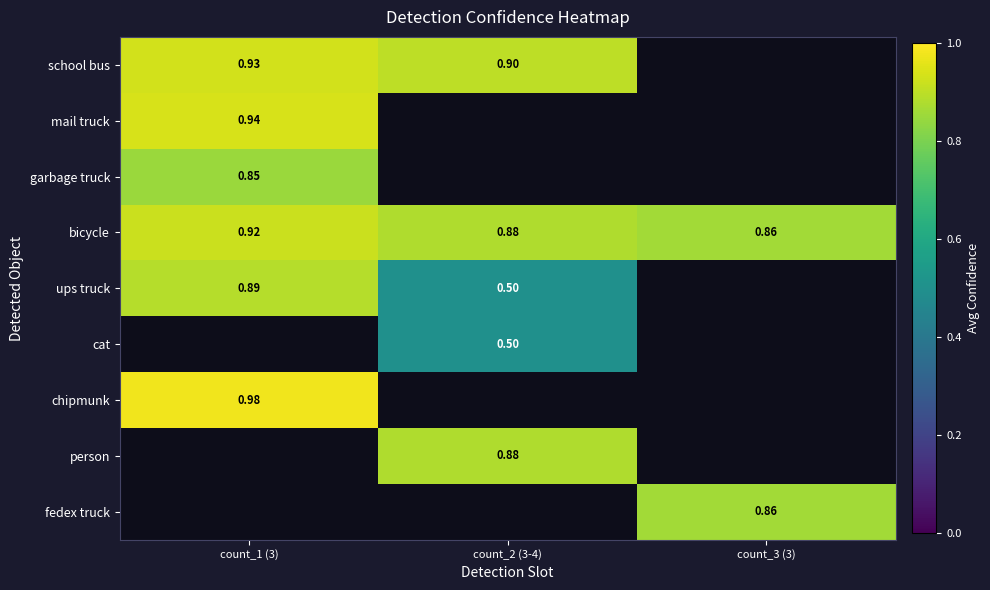

How many distinct data groups are displayed?

9